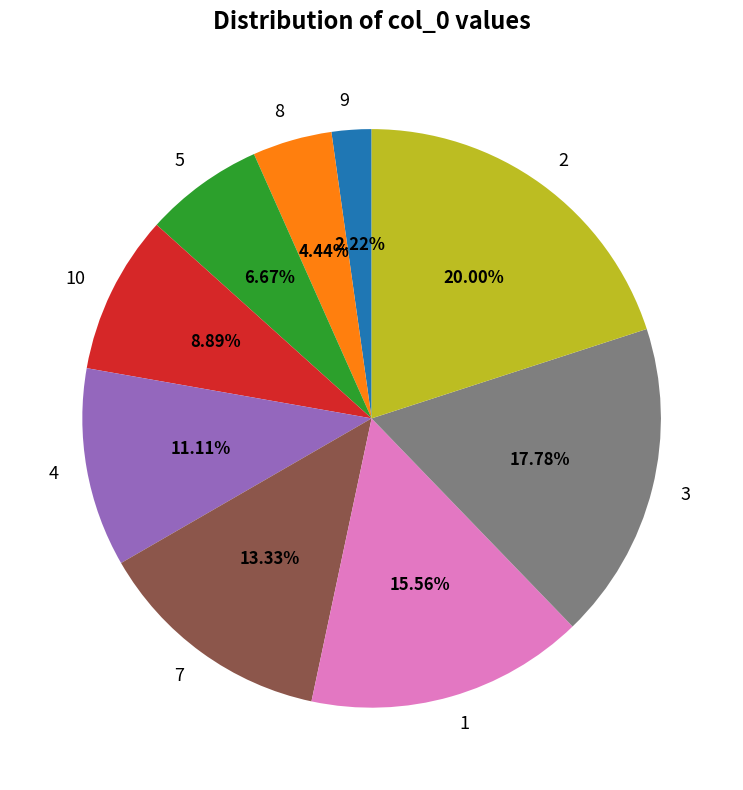

Which category has the biggest portion of the pie?

2